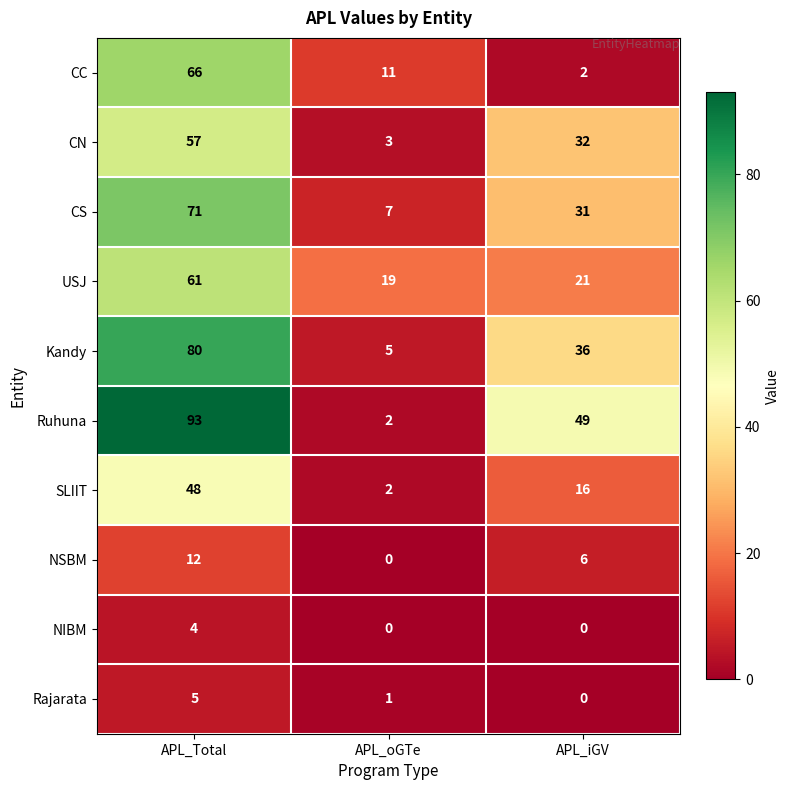

Which series has the widest spread of values?

Ruhuna